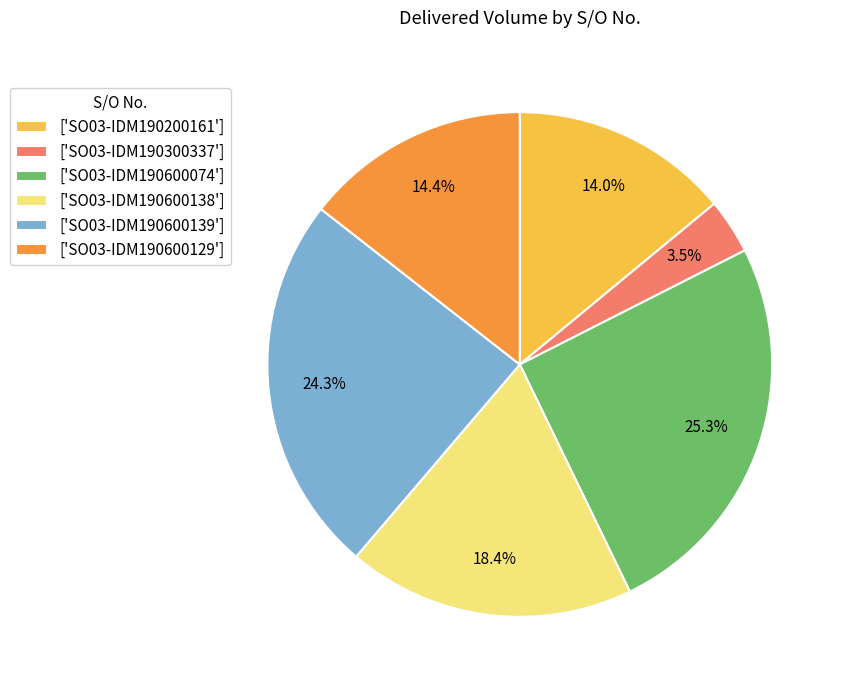

Count the number of slices in the pie.

6